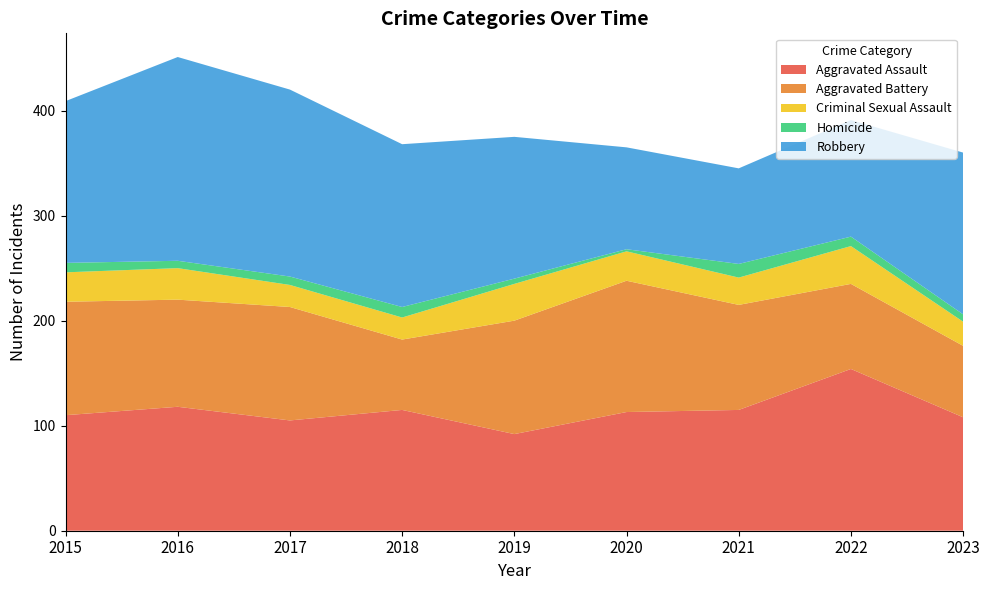

Reading left to right, extract all data points from this chart.

Aggravated Assault: 110	118	105	115	92	113	115	154	108
Aggravated Battery: 108	102	108	67	108	125	100	81	68
Criminal Sexual Assault: 28	30	21	21	35	28	26	36	23
Homicide: 9	7	8	10	5	2	13	9	7
Robbery: 154	194	178	155	135	97	91	111	154